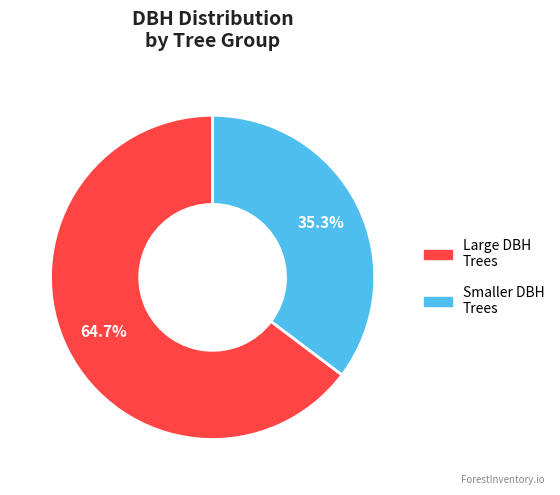

Is there any slice that represents more than half of the pie?

Yes